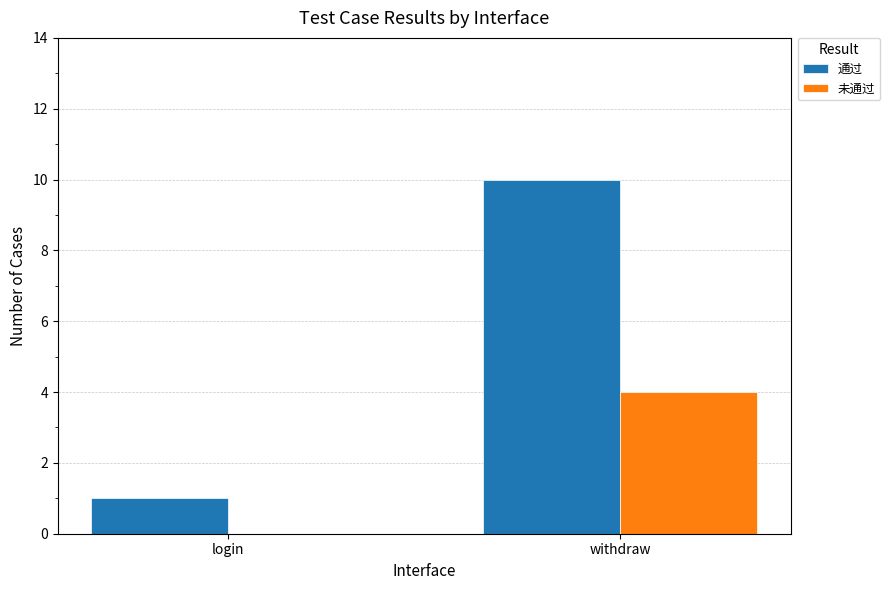

At which label does 通过 reach its peak?

withdraw